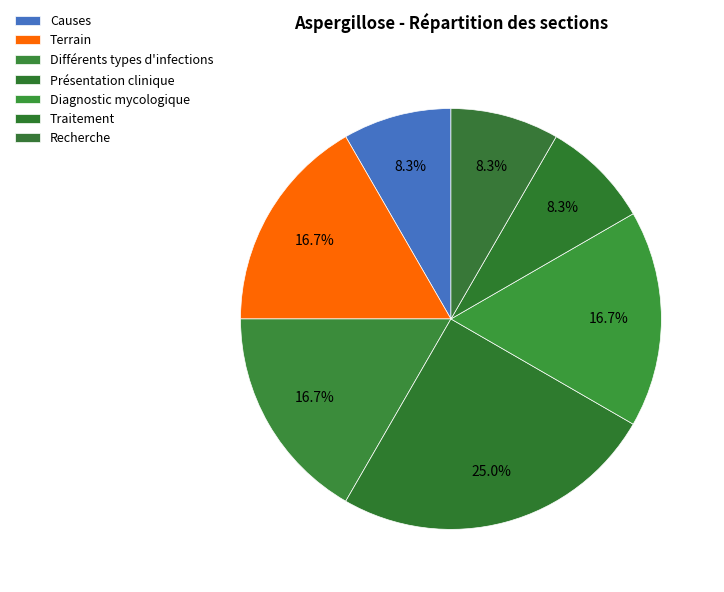

Rank the categories by value from lowest to highest.

Causes, Traitement, Recherche, Terrain, Différents types d'infections, Diagnostic mycologique, Présentation clinique